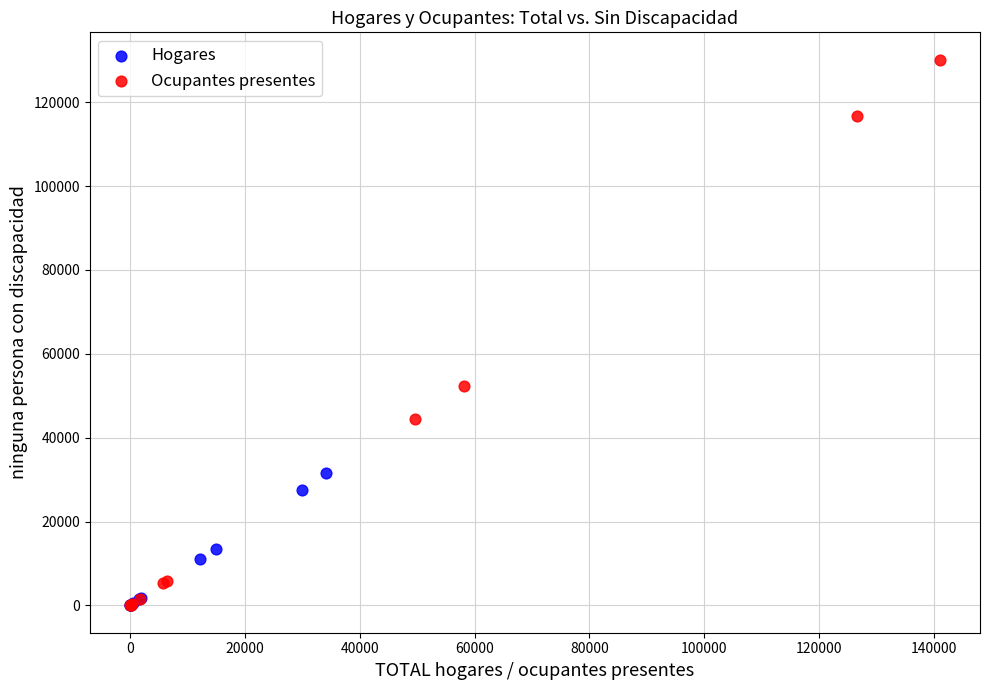

Which series has the largest Y range (max minus min)?

Ocupantes presentes